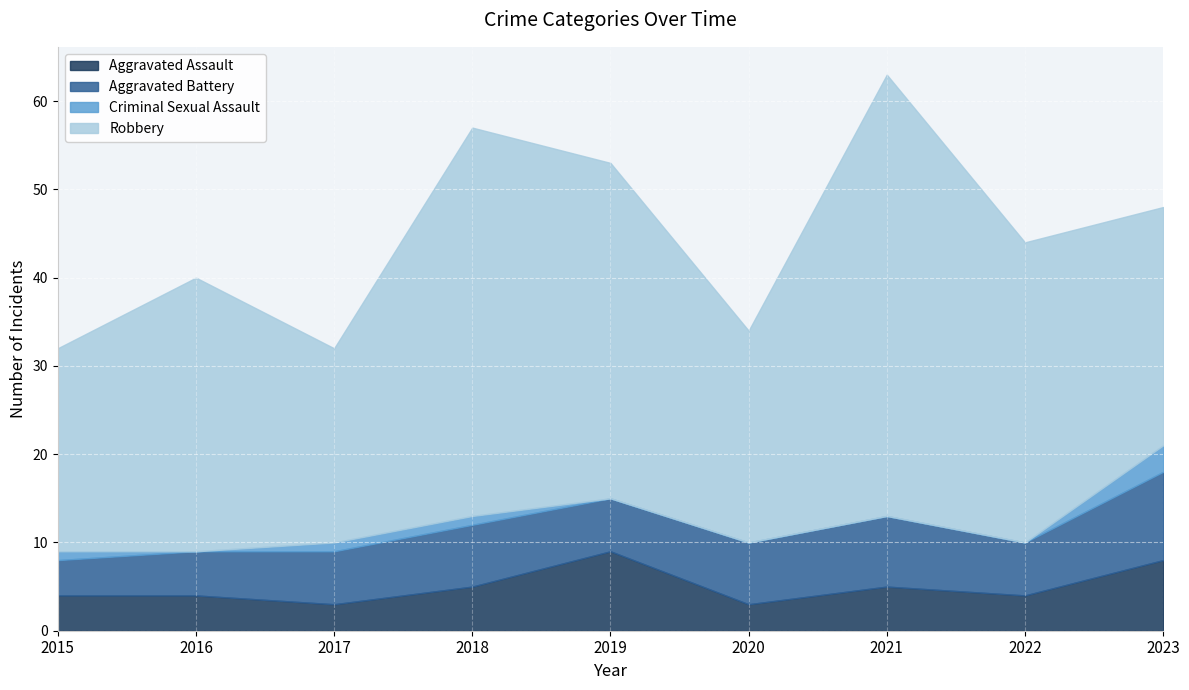

Count the number of data series in this chart.

4